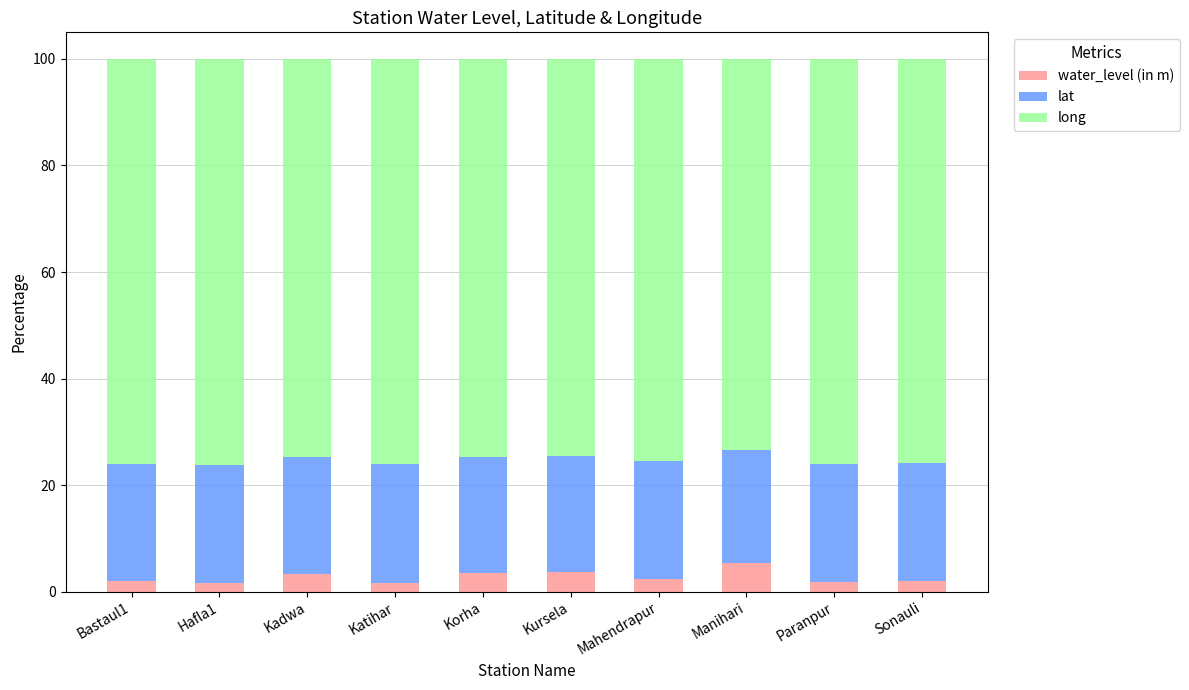

What is the total value across all series at Kadwa?

100.0